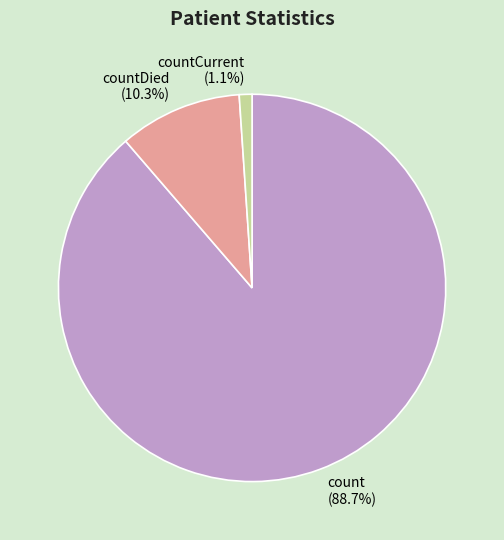

How many segments does this pie chart have?

3